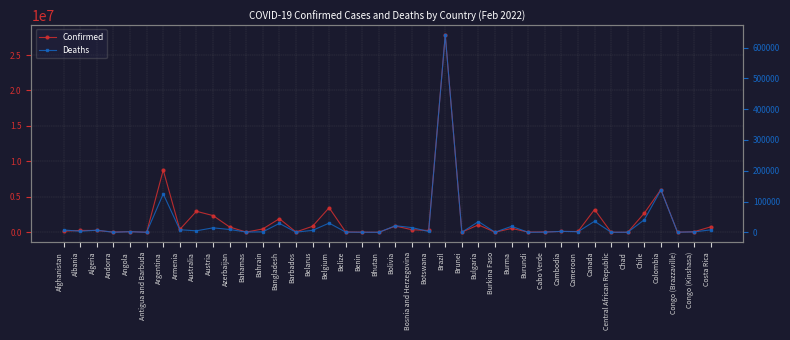

True or false: Deaths and Confirmed cross at least once.

False